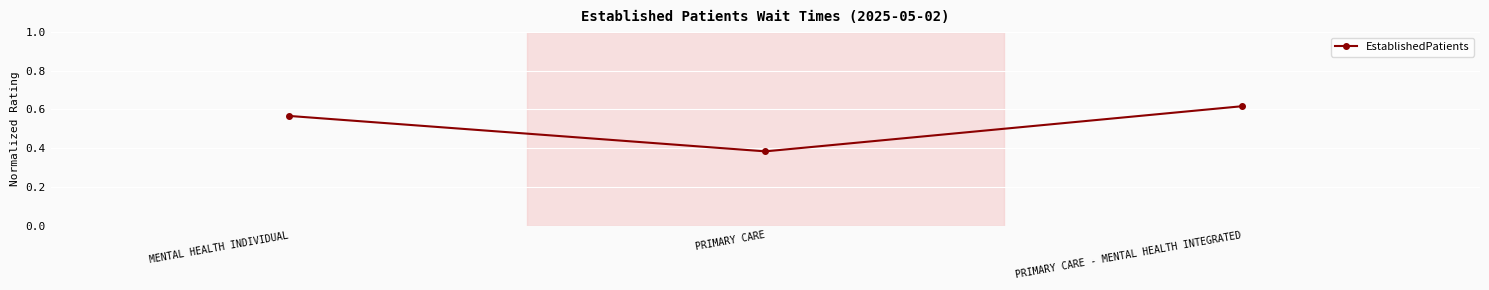

True or false: the data shows 0.7 at PRIMARY CARE.

False